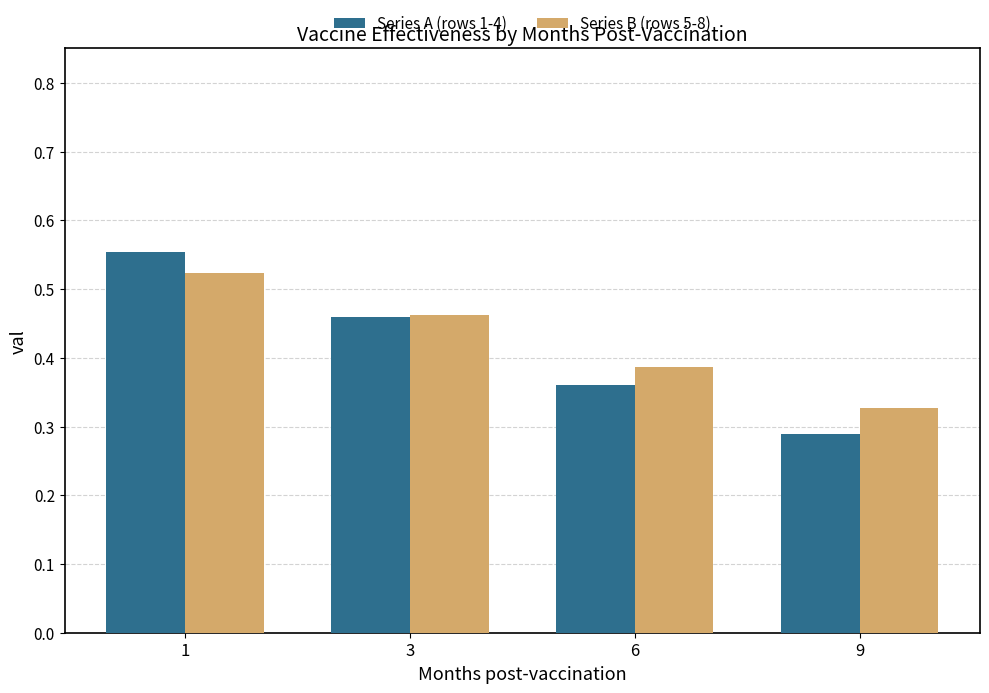

At how many categories does at least one series exceed 0?

4